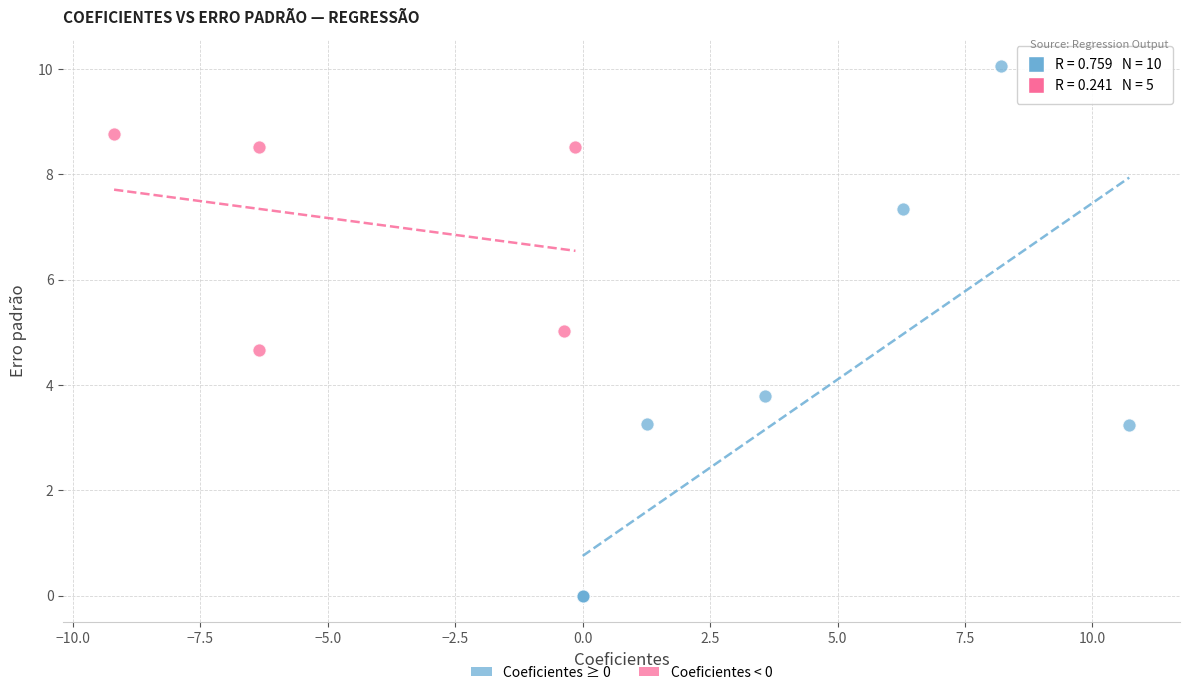

Which series reaches the maximum Y coordinate?

Coeficientes ≥ 0